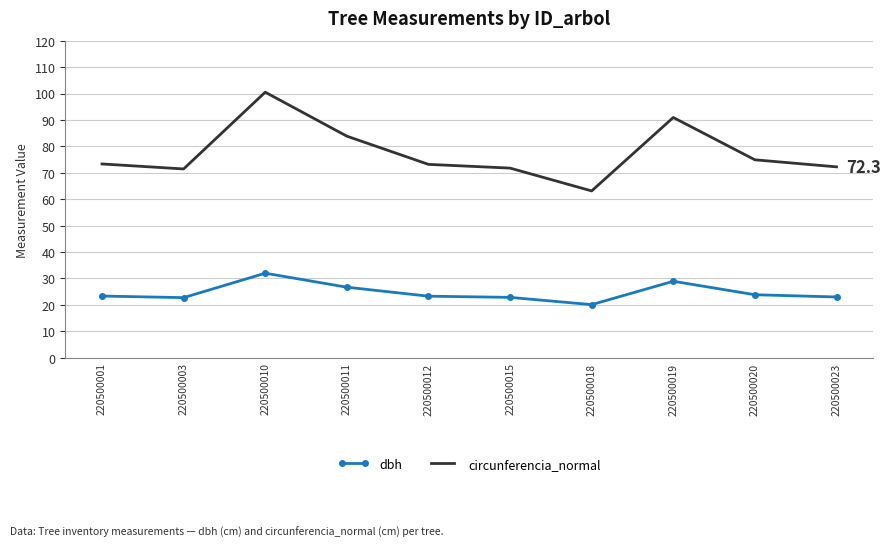

What is the difference between the maximum and minimum values in the dbh series?

11.9